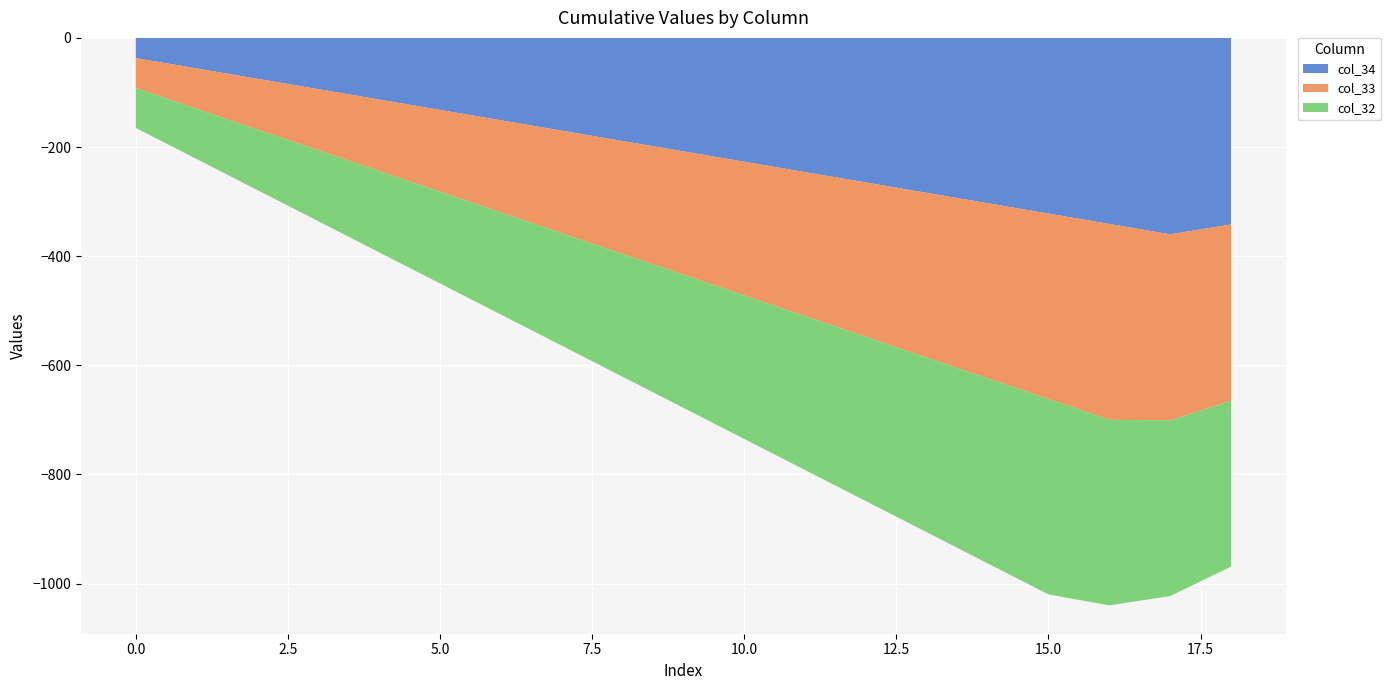

Reading left to right, what are all the values shown in this chart?

col_34: 0=37	1=56	2=75	3=94	4=113	5=132	6=151	7=170	8=189	9=208	10=227	11=246	12=265	13=284	14=303	15=322	16=341	17=360	18=342
col_33: 0=55	1=74	2=93	3=112	4=131	5=150	6=169	7=188	8=207	9=226	10=245	11=264	12=283	13=302	14=321	15=340	16=359	17=341	18=323
col_32: 0=73	1=92	2=111	3=130	4=149	5=168	6=187	7=206	8=225	9=244	10=263	11=282	12=301	13=320	14=339	15=358	16=340	17=322	18=304